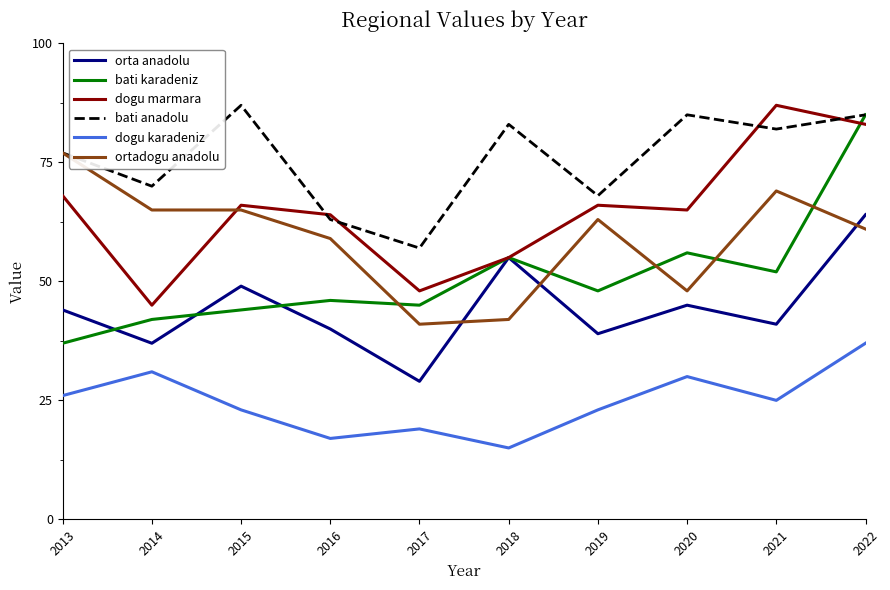

What is the difference between the second highest and second lowest values in the dogu marmara series?

35